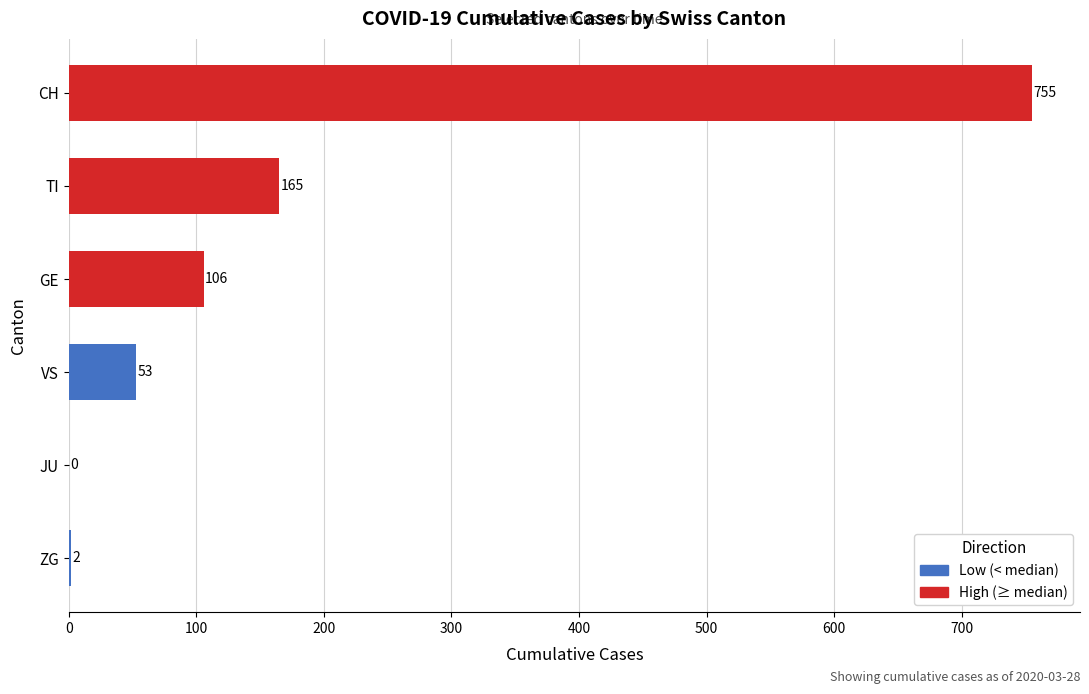

What is the change in value from CH to ZG?

-753